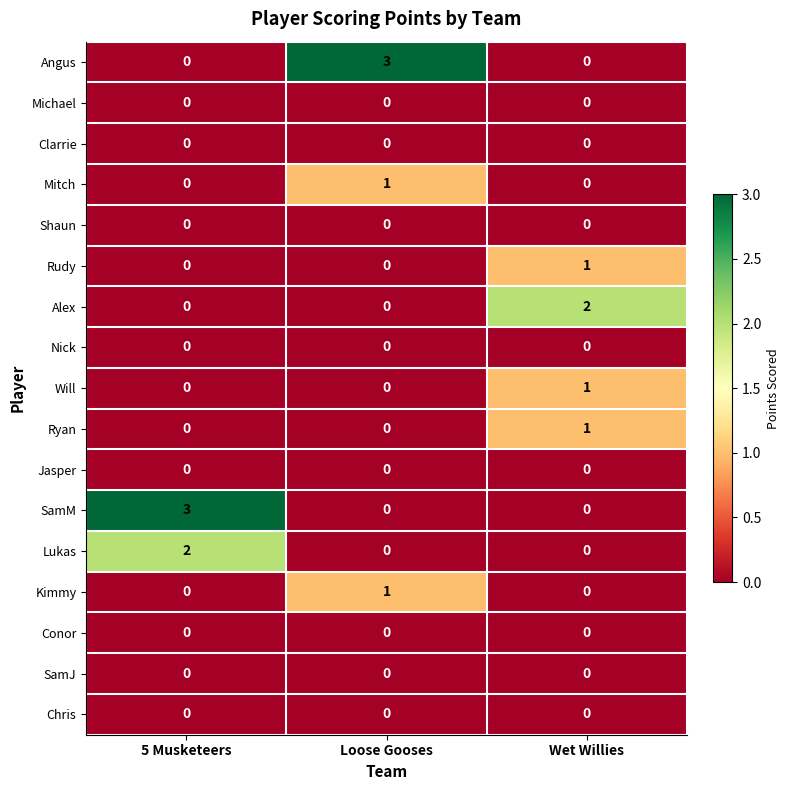

What is the maximum value shown in the chart?

3